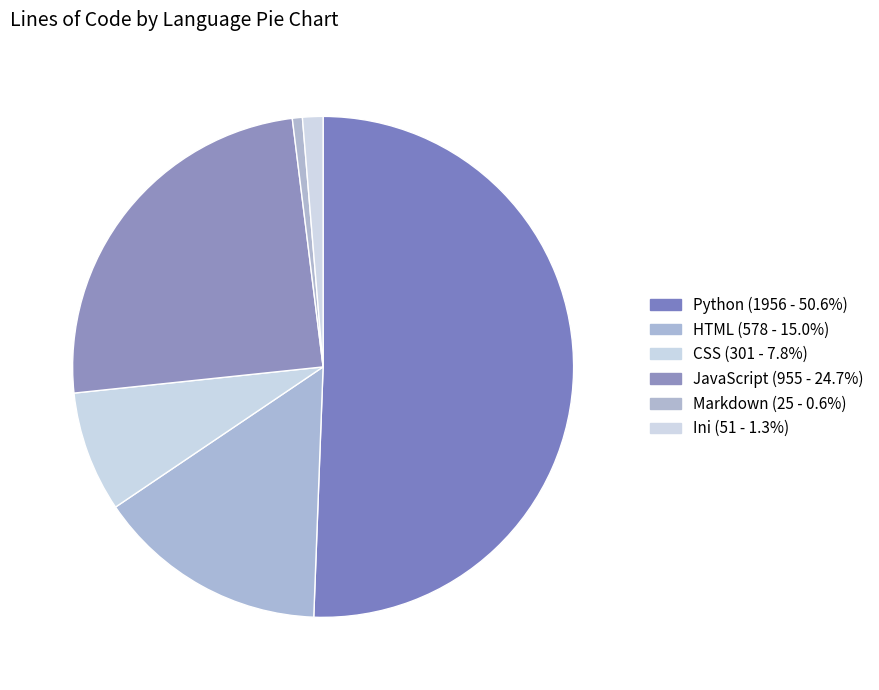

To the nearest percent, what is the combined percentage of JavaScript and Python?

75%